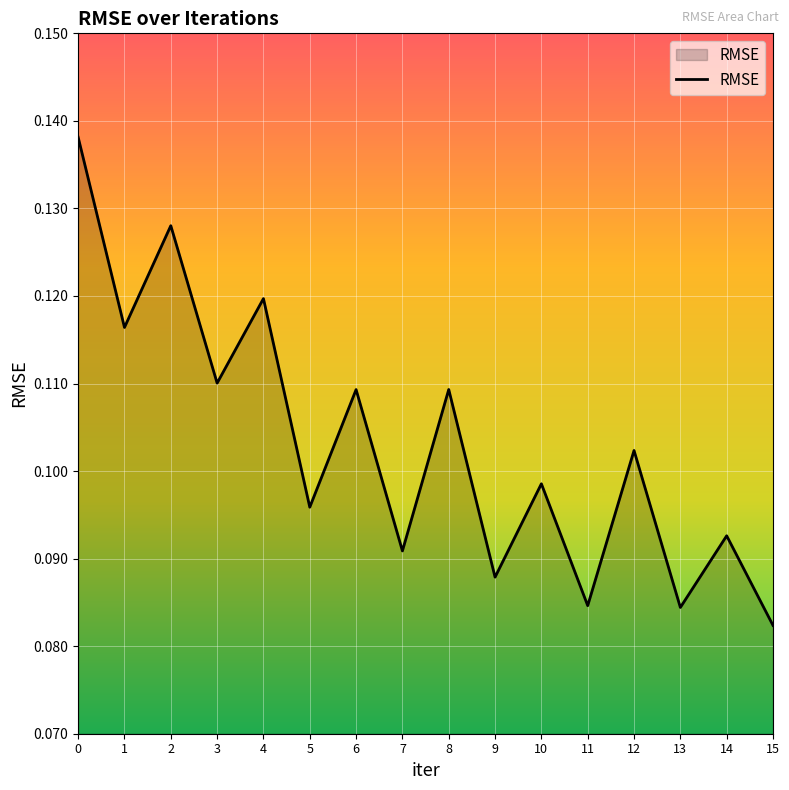

Is it true that the value at 14 is 0.0?

False